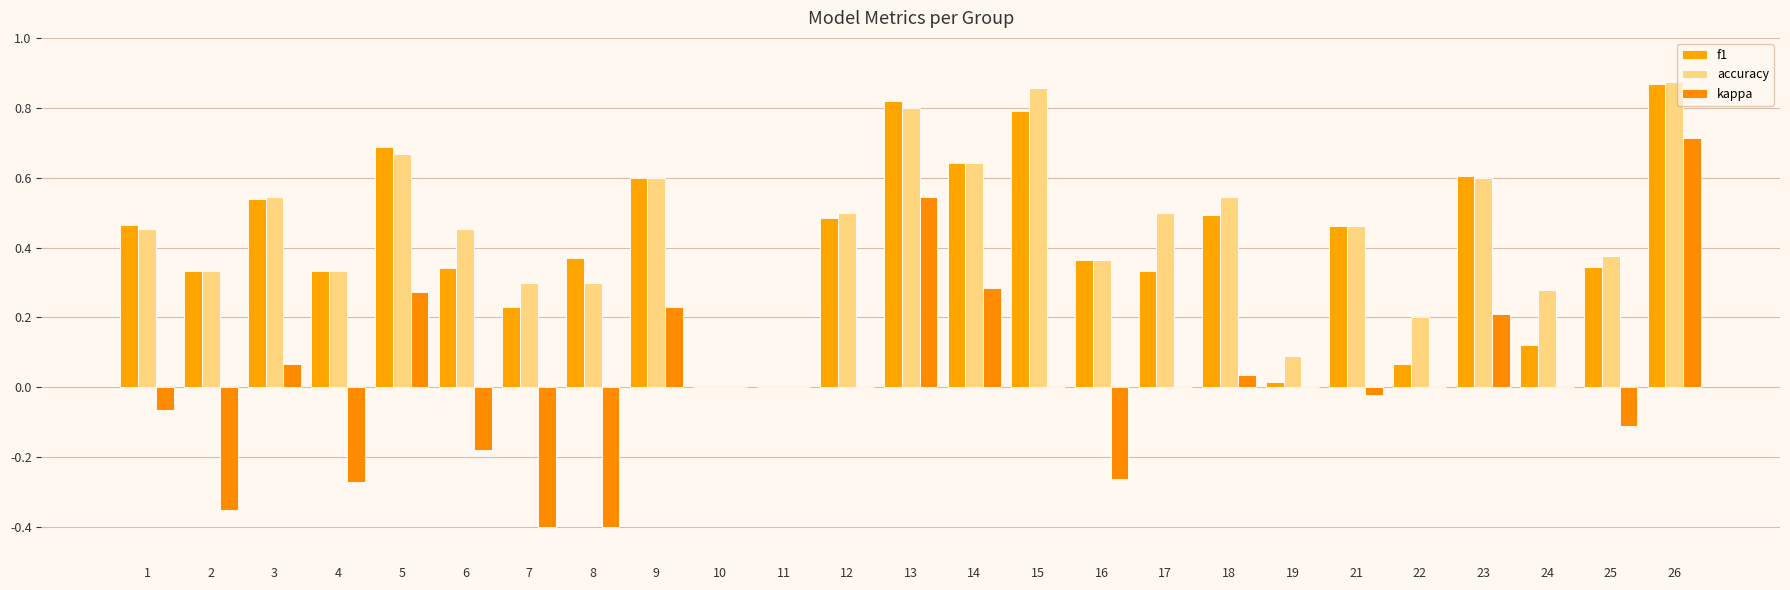

Does the chart contain stacked bars?

No